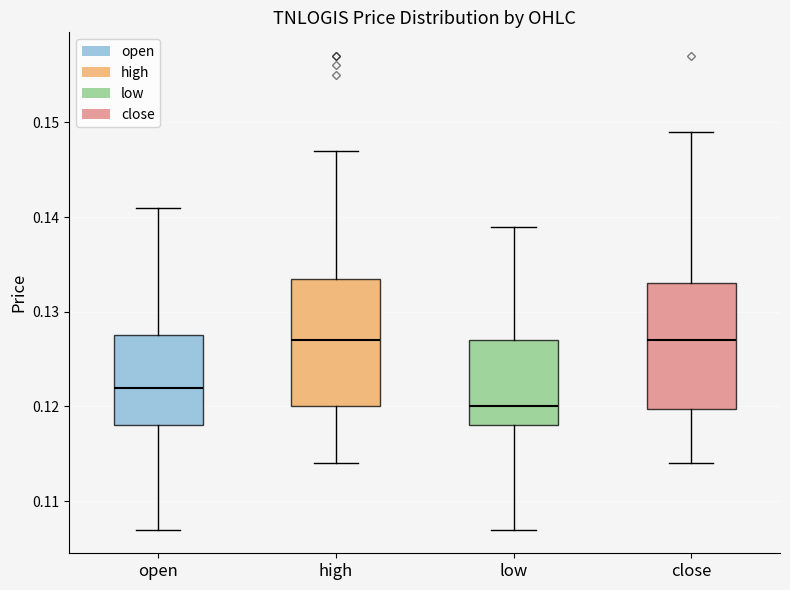

Where is the upper edge of the box for open on the y-axis? The values are not printed on the chart, so give them approximately, as read against the axis.

0.128